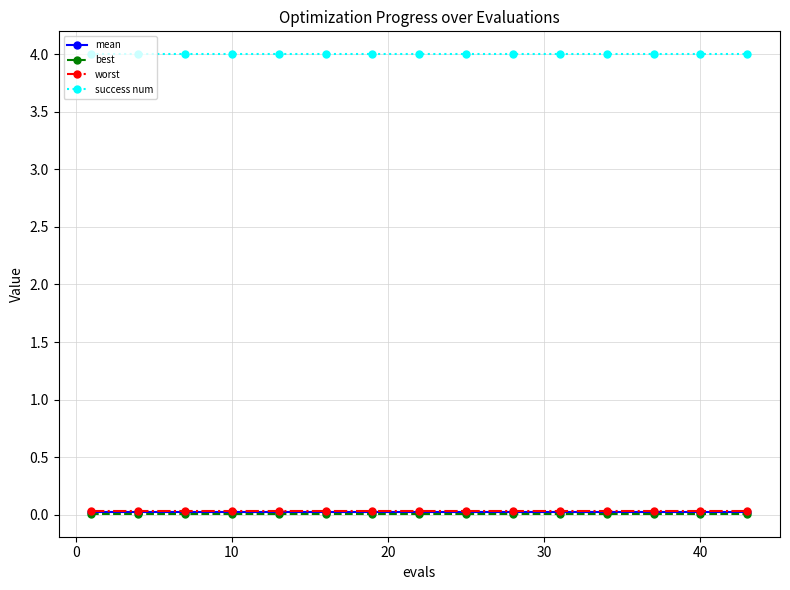

At how many categories does at least one series exceed 3?

15